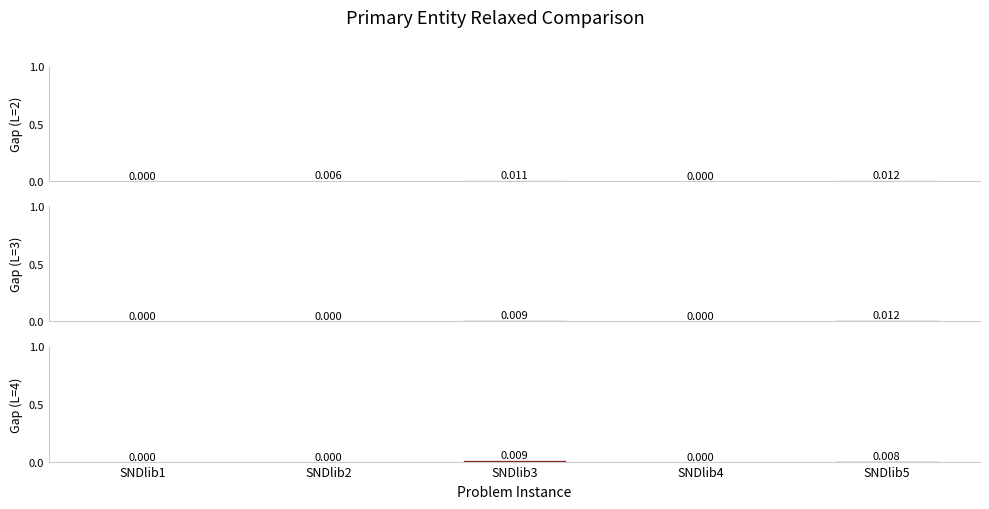

How many Gap (L=4) values are between 0 and 1?

5